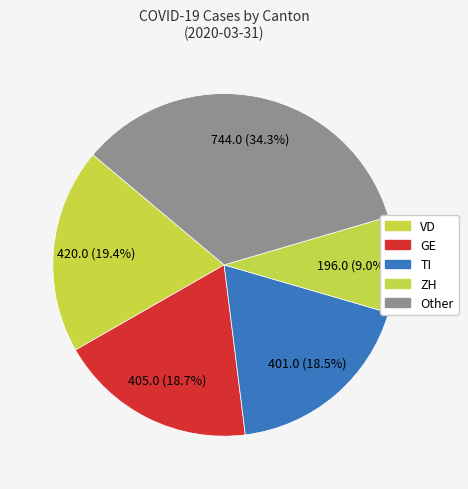

How many segments does this pie chart have?

5